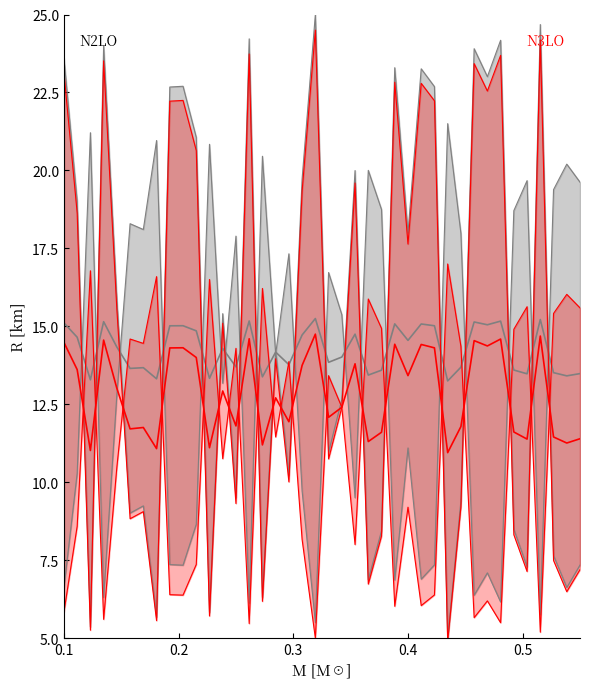

Does the chart display data point markers on the line(s)?

No